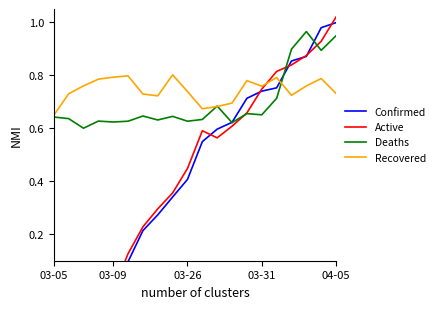

What is the label of the 14th point from the left?

13